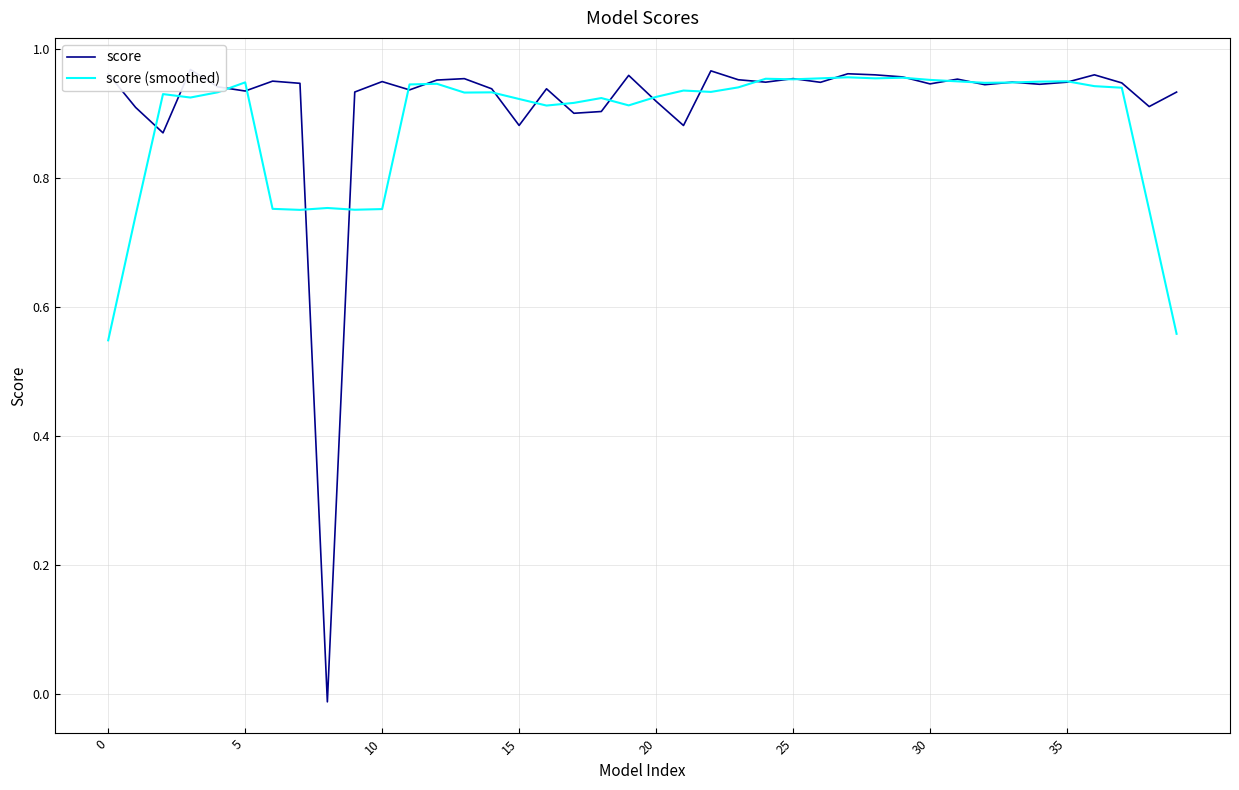

Is the value of score (smoothed) at 33 greater than the value of score at 19?

No